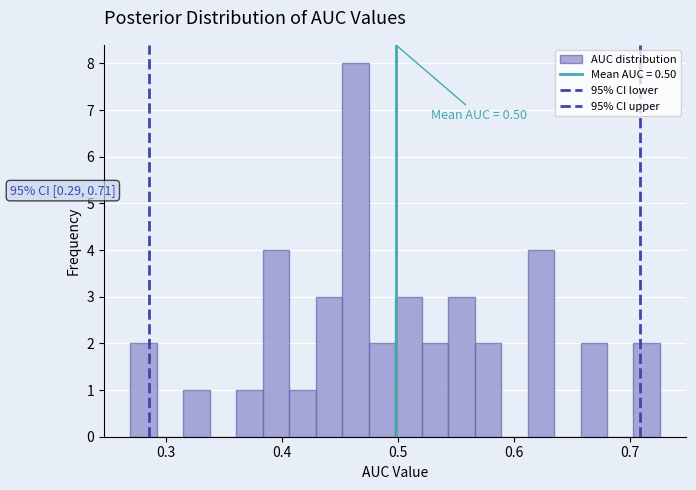

Read against the x-axis, roughly where is the centre of the tallest bar?

0.46